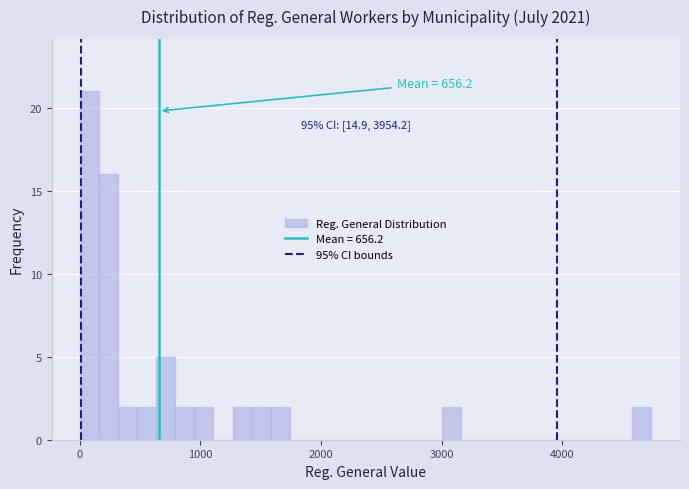

Around what value on the x-axis is the tallest bar? Give the approximate position of its centre, as read against the axis.

100